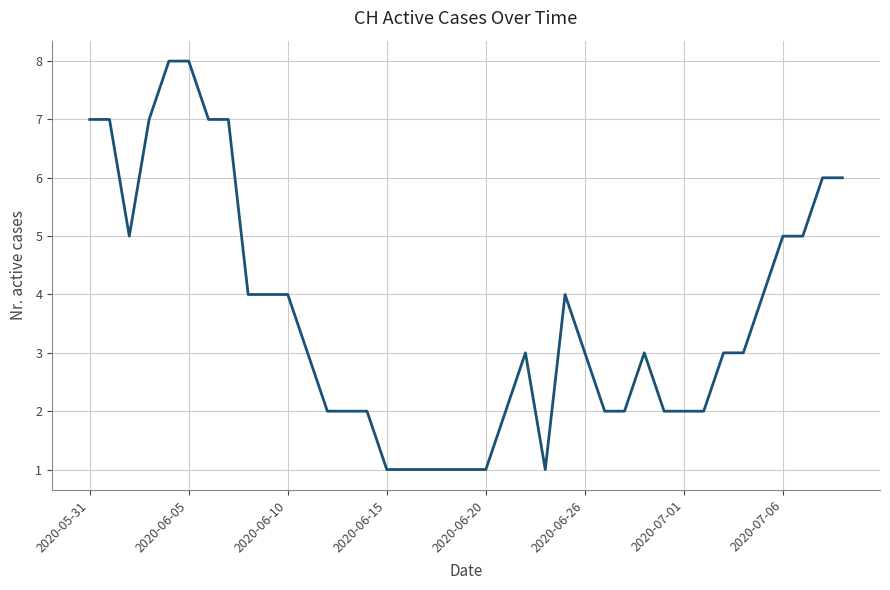

What is the difference between the maximum and minimum values?

7